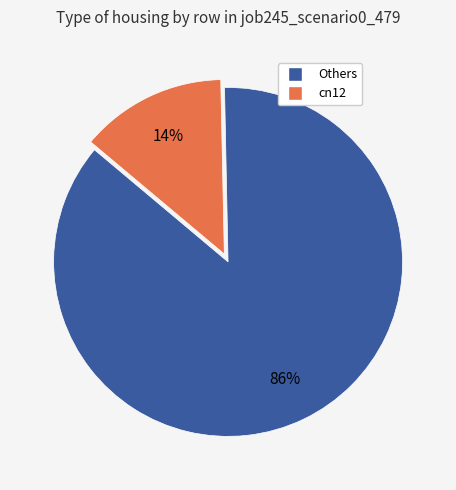

Is there a majority slice in this chart?

Yes